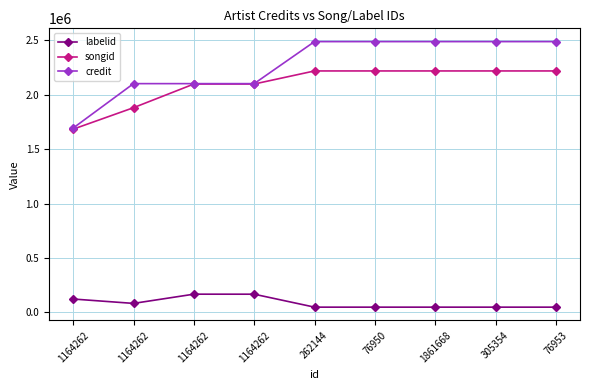

Which series has the largest total across all categories?

credit